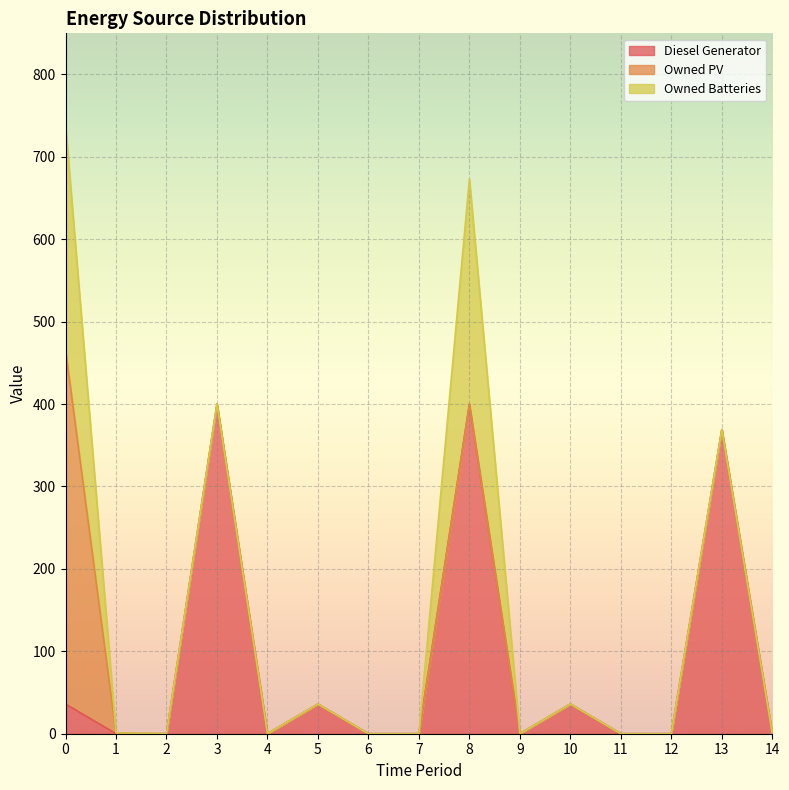

Between 6 and 13, which series saw the biggest shift?

Diesel Generator